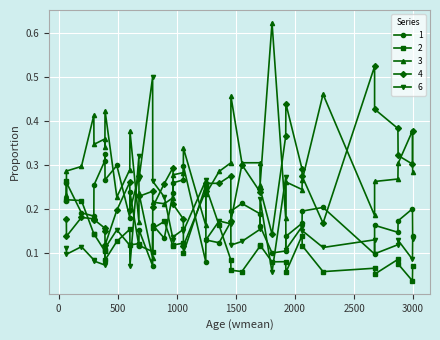

What are all the series names shown in the legend?

1, 2, 3, 4, 6